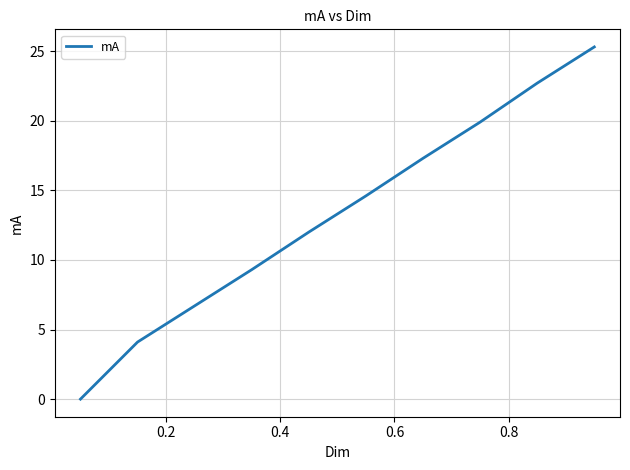

What is the difference between the maximum and minimum values?

25.3